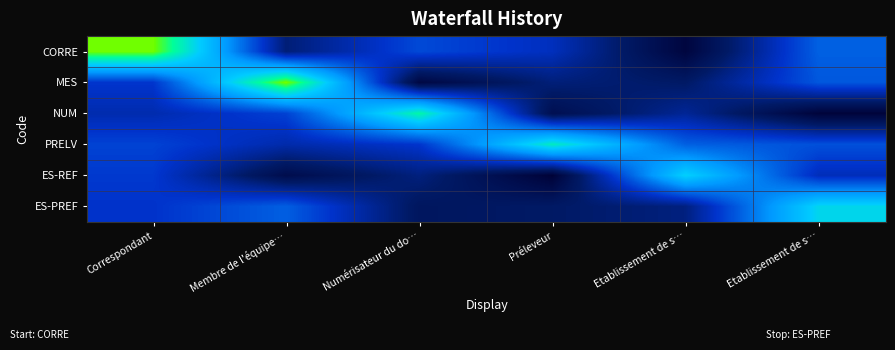

Reading right to left, extract all data points from this chart.

CORRE: Etablissement de s…=0.4	Etablissement de s…=0.0	Préleveur=0.3	Numérisateur du do…=0.3	Membre de l'équipe…=0.2	Correspondant=0.9
MES: Etablissement de s…=0.4	Etablissement de s…=0.1	Préleveur=0.2	Numérisateur du do…=0.1	Membre de l'équipe…=0.9	Correspondant=0.3
NUM: Etablissement de s…=0.0	Etablissement de s…=0.2	Préleveur=0.1	Numérisateur du do…=0.8	Membre de l'équipe…=0.3	Correspondant=0.3
PRELV: Etablissement de s…=0.4	Etablissement de s…=0.4	Préleveur=0.7	Numérisateur du do…=0.3	Membre de l'équipe…=0.3	Correspondant=0.3
ES-REF: Etablissement de s…=0.3	Etablissement de s…=0.7	Préleveur=0.0	Numérisateur du do…=0.2	Membre de l'équipe…=0.1	Correspondant=0.3
ES-PREF: Etablissement de s…=0.7	Etablissement de s…=0.2	Préleveur=0.1	Numérisateur du do…=0.1	Membre de l'équipe…=0.4	Correspondant=0.3